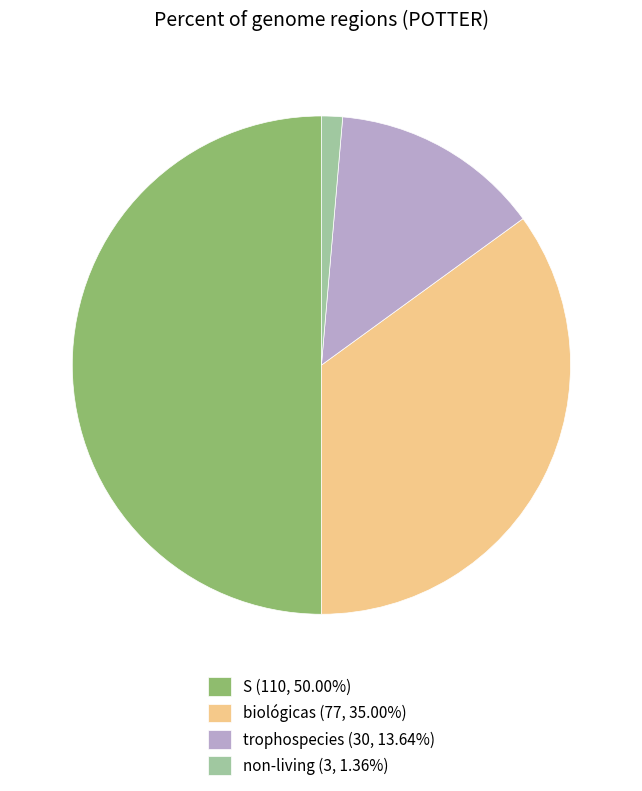

What is the ratio of the value at trophospecies (30, 13.64%) to the value at biológicas (77, 35.00%)?

0.4